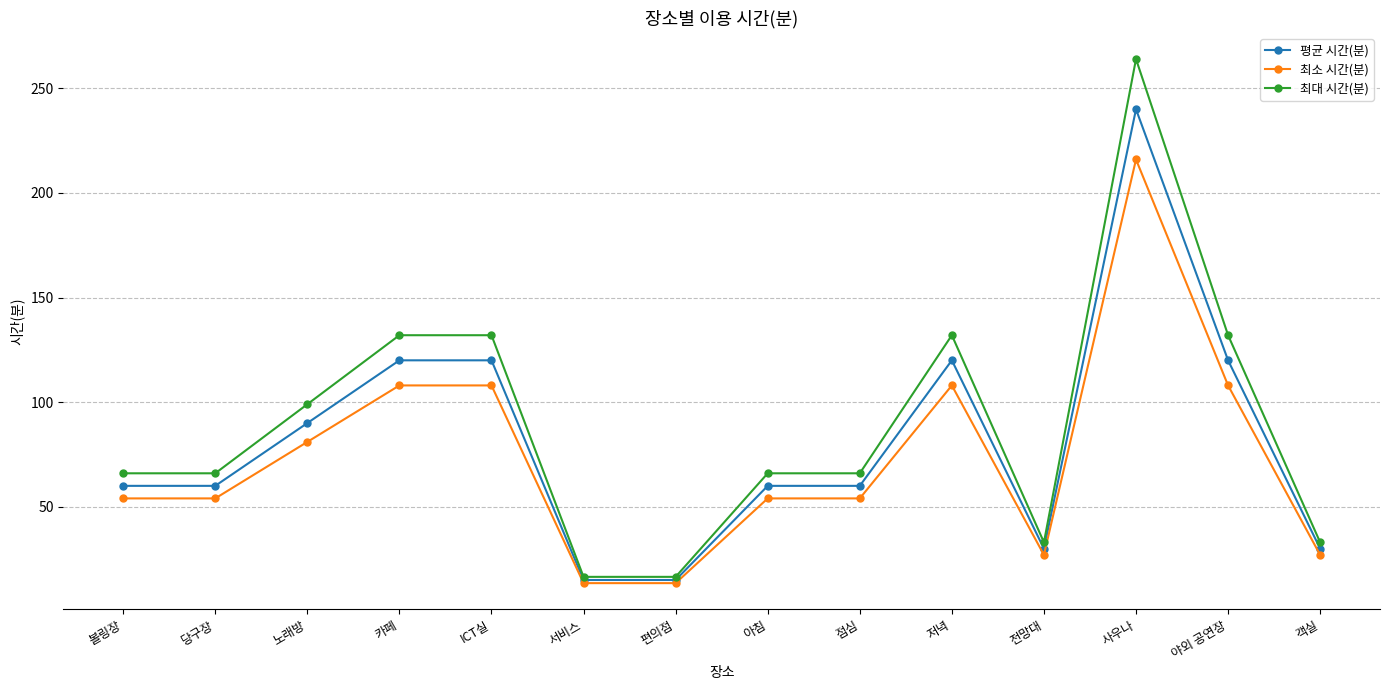

True or false: 최대 시간(분) has a value of 209.0 at 저녁.

False